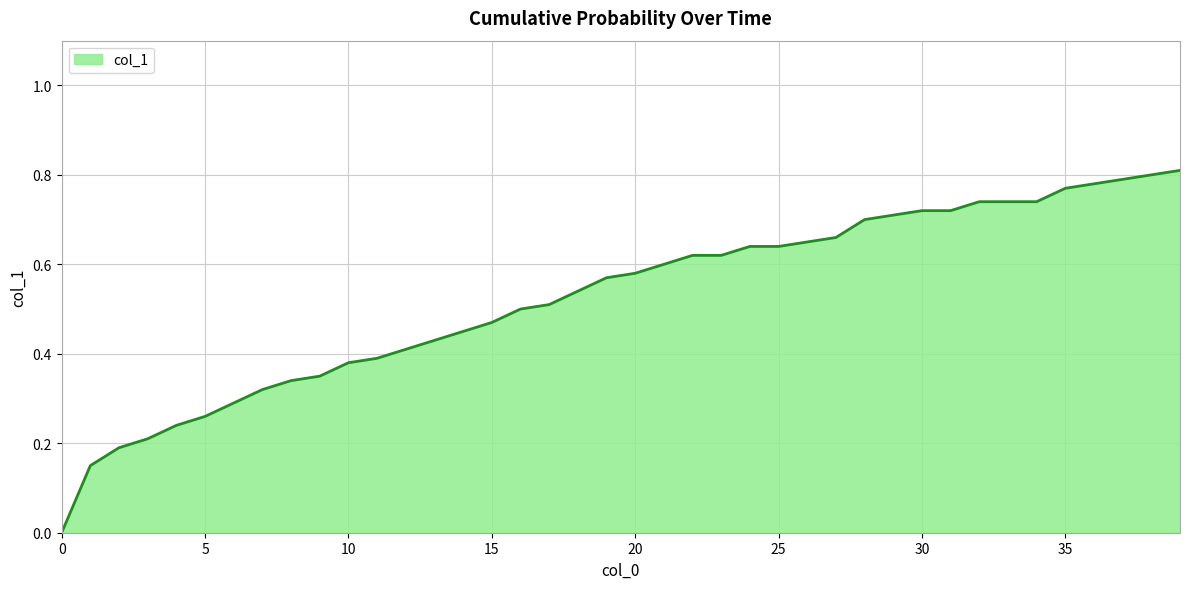

What is the sum of all values?

21.0